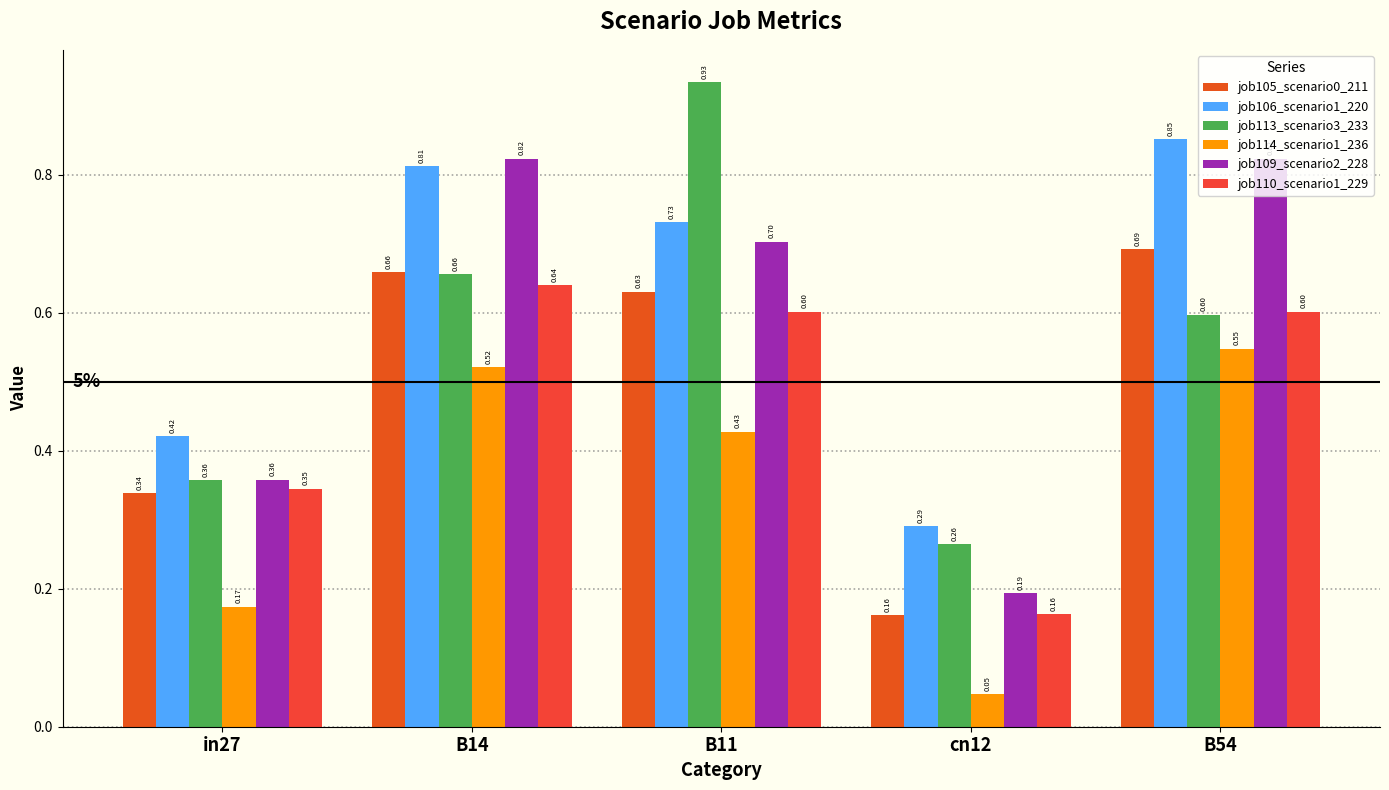

What is the difference between the maximum and minimum values in the job110_scenario1_229 series?

0.5